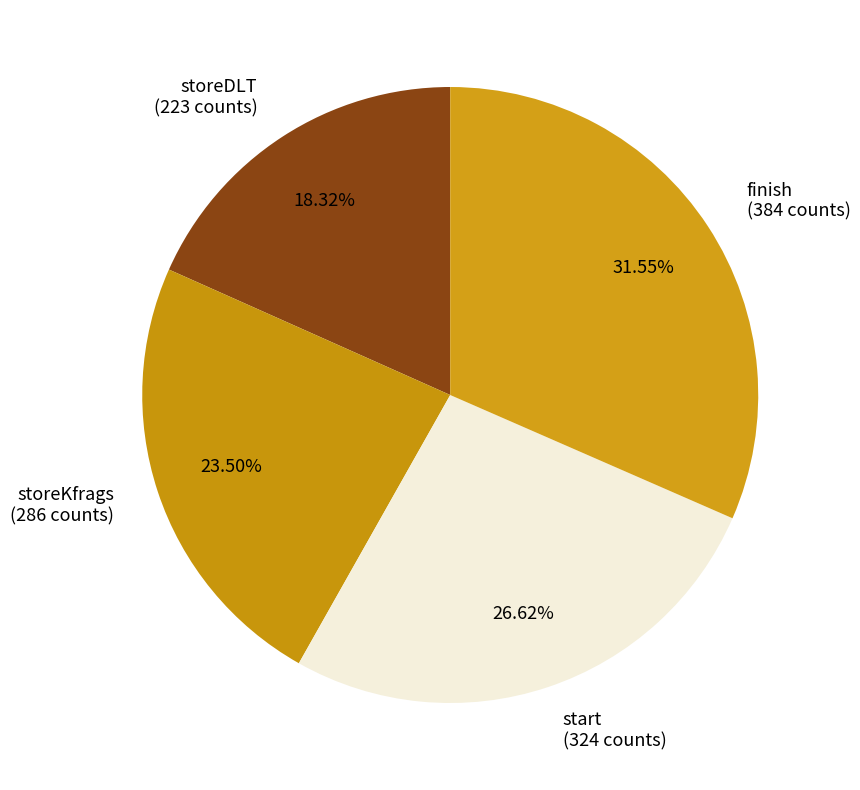

Rank the categories by value from lowest to highest.

storeDLT (223 counts), storeKfrags (286 counts), start (324 counts), finish (384 counts)